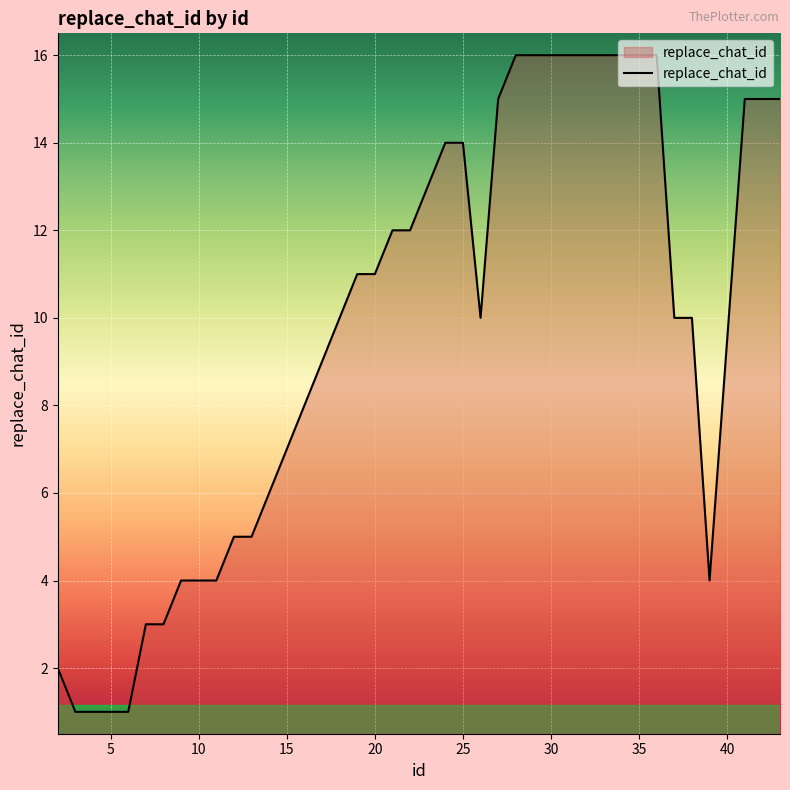

What is the greatest value displayed?

16